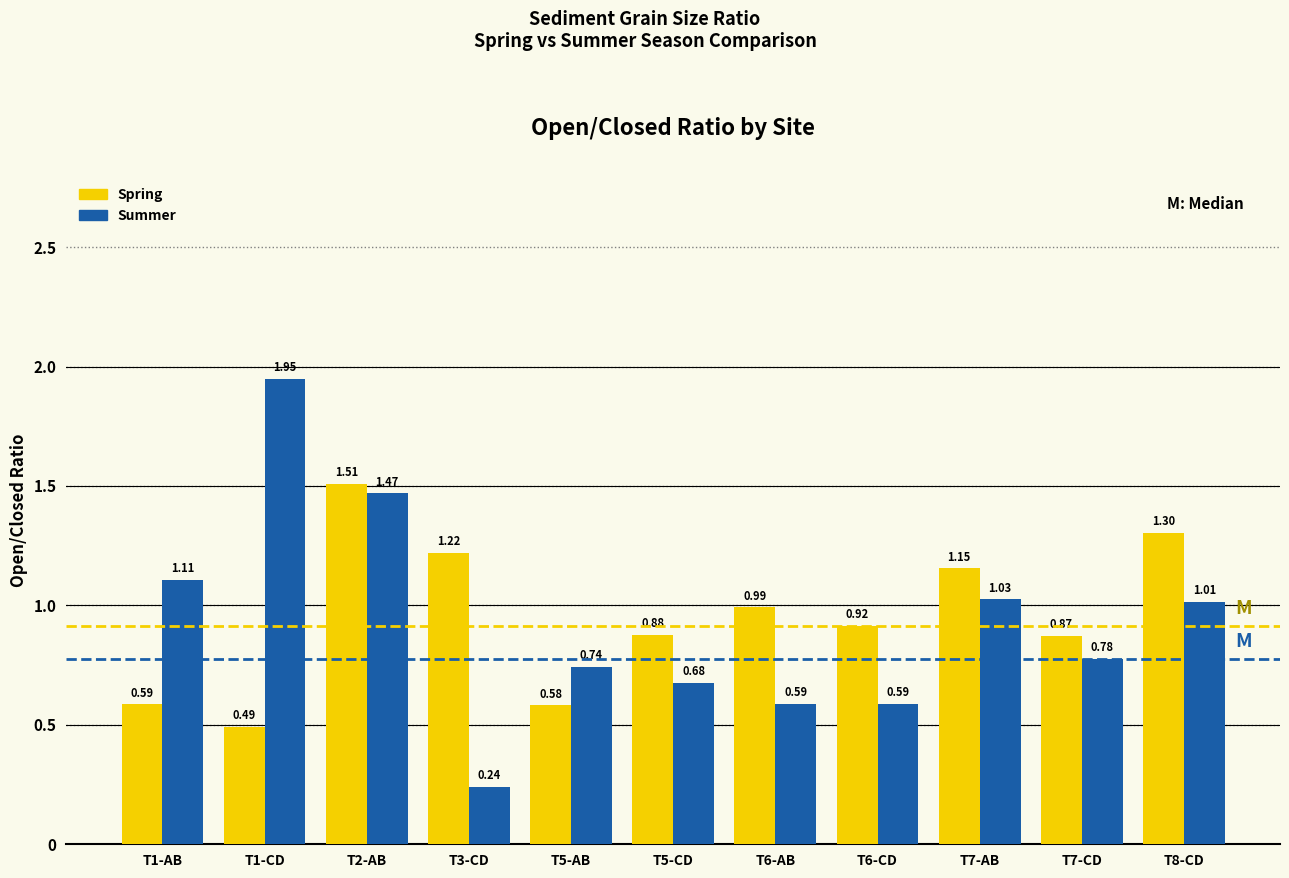

True or false: Spring has a value of 0.8 at T1-CD.

False